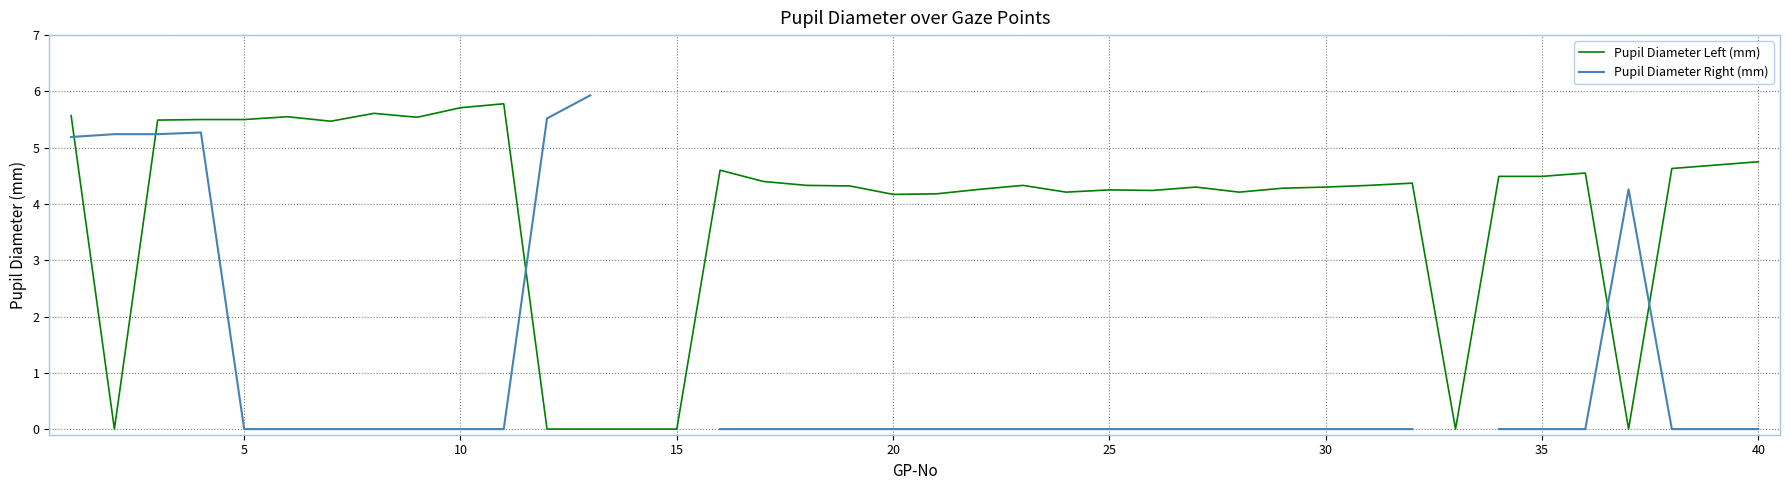

Is it true that Pupil Diameter Left (mm) equals 5.7 at 10?

True